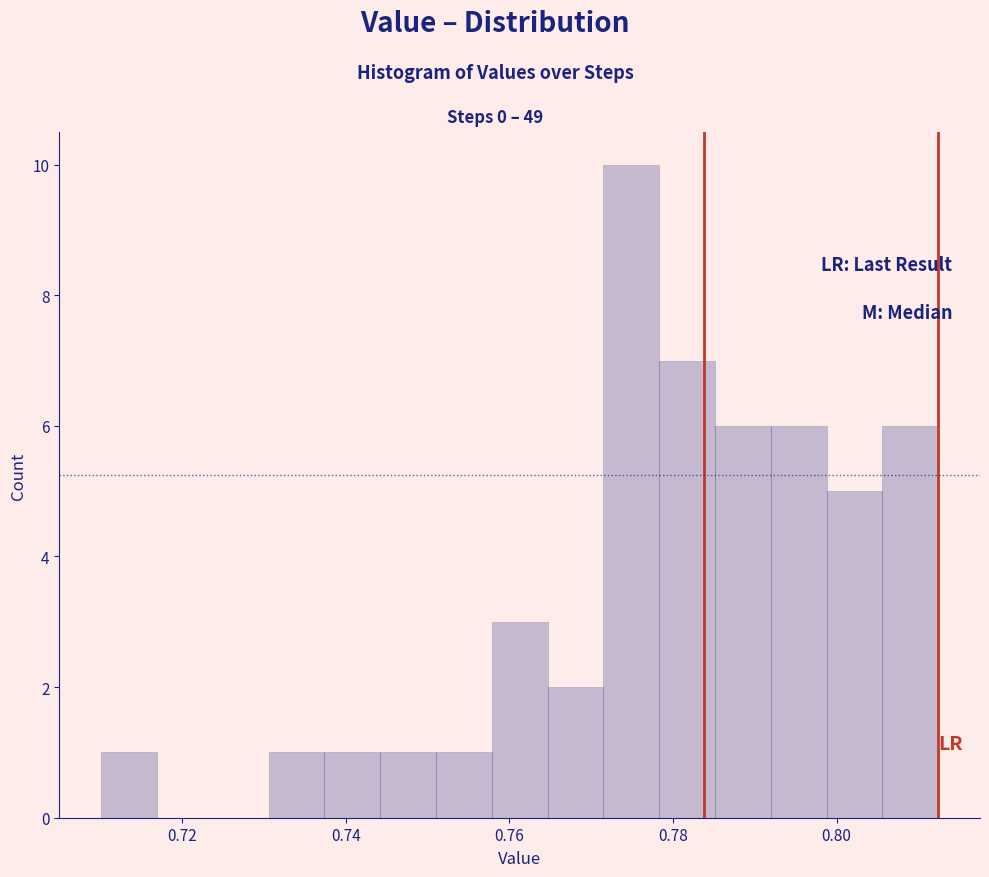

Around what value on the x-axis is the tallest bar? Give the approximate position of its centre, as read against the axis.

0.774